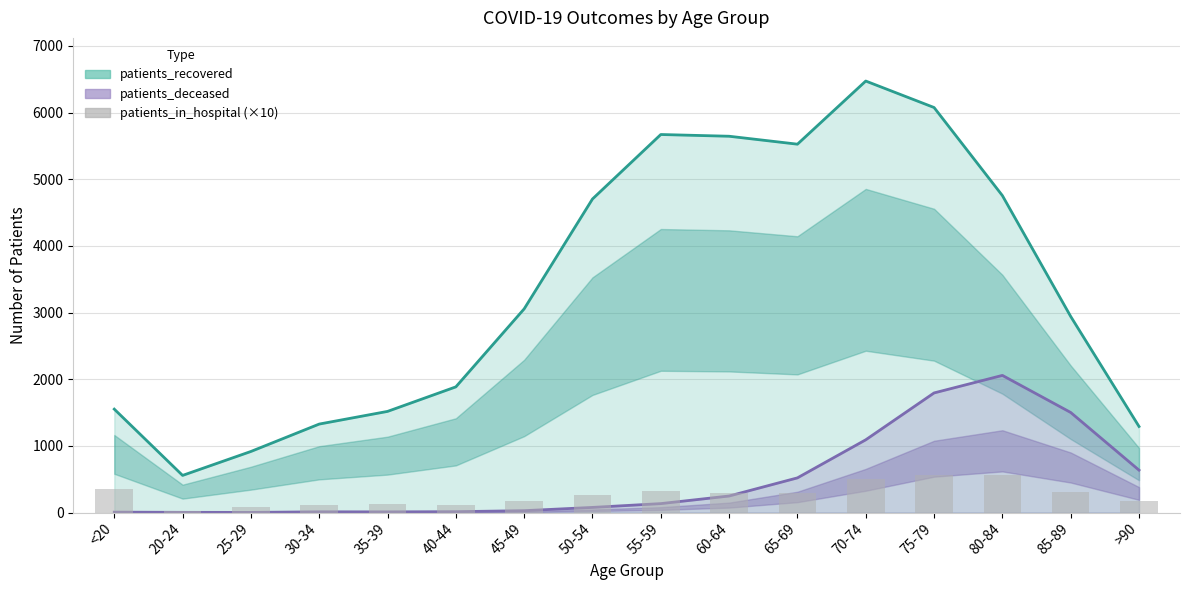

Are the bars horizontal?

No